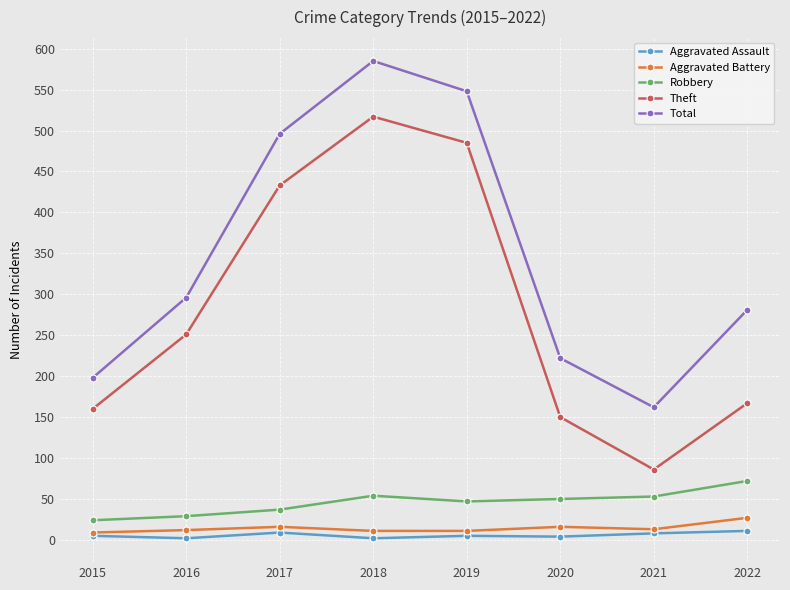

At which category is the sum across all series the highest?

2018